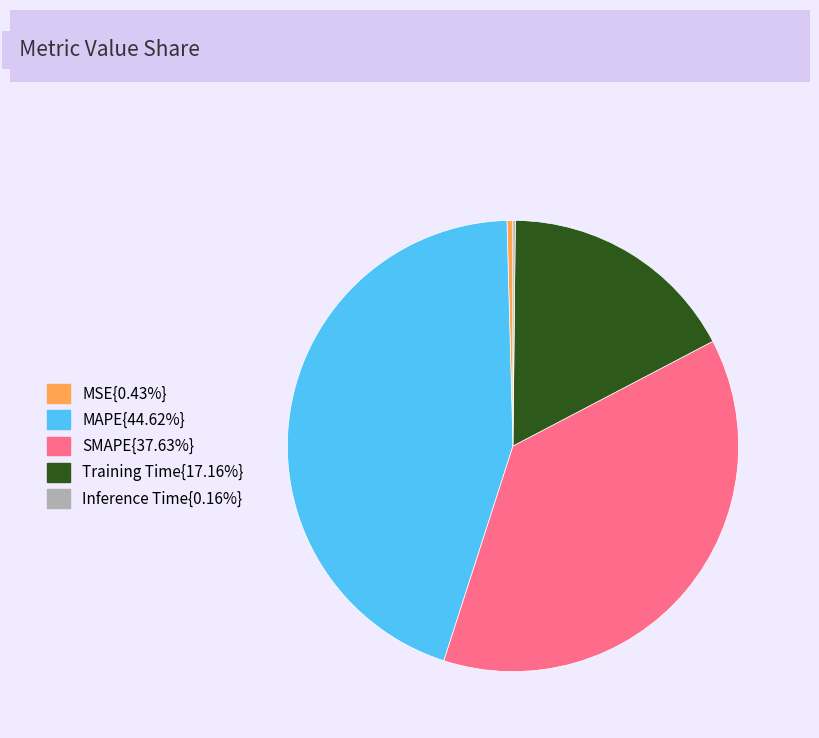

Is there any slice that represents more than half of the pie?

No